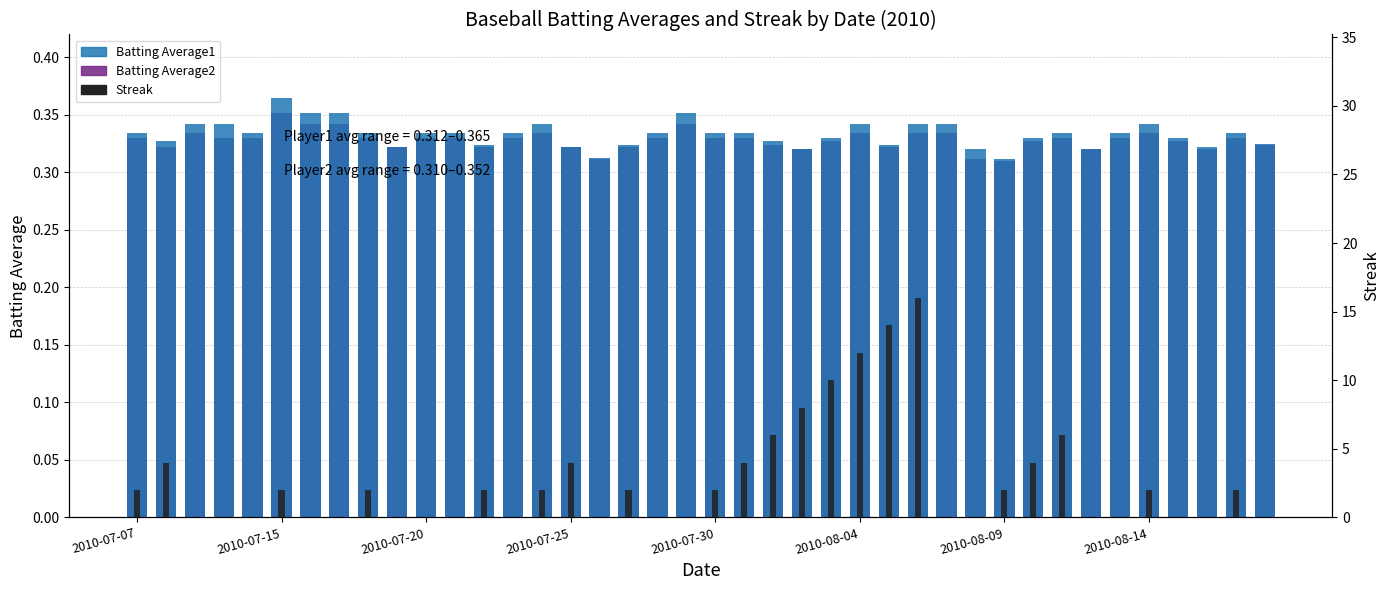

What is the sum of all Batting Average2 values?

13.1